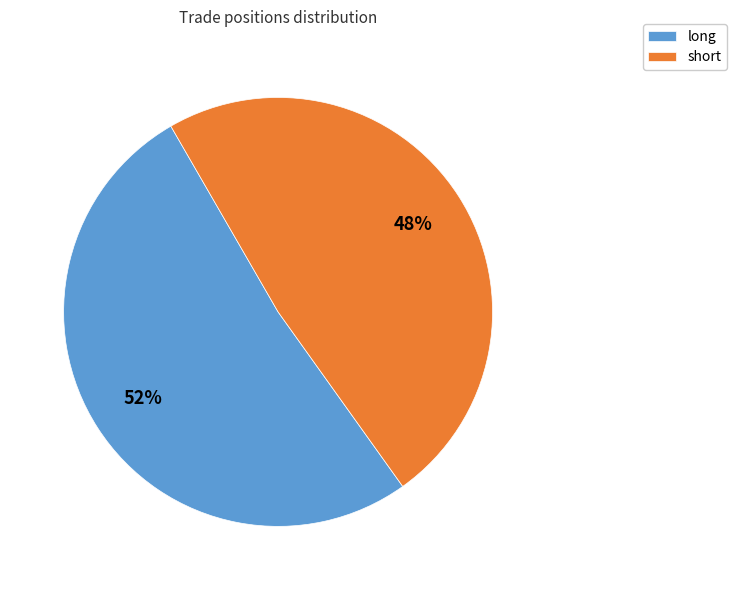

The long slice represents 42% of the pie. True or false?

False